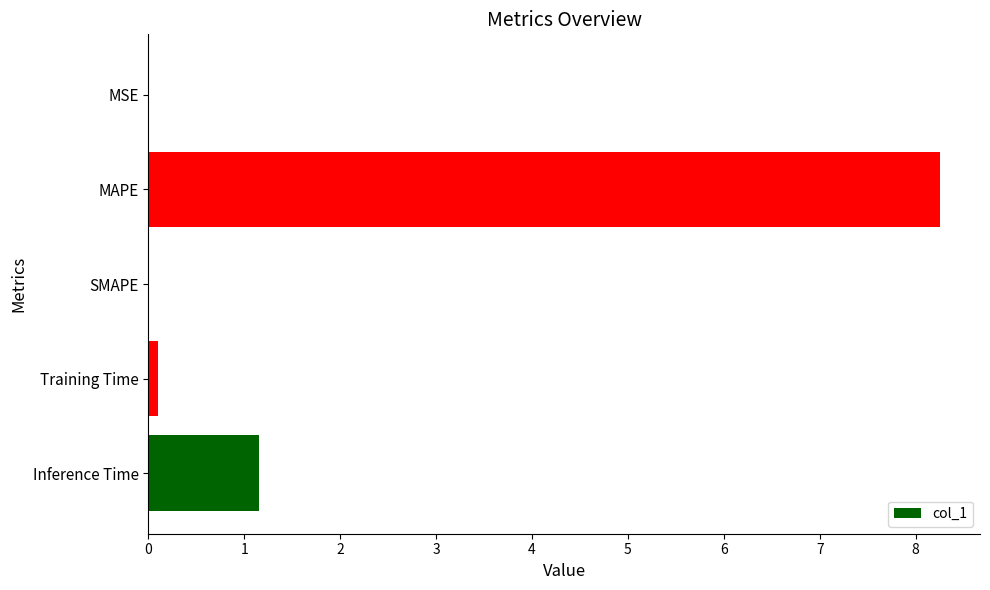

What is the change in value from SMAPE to Inference Time?

+1.2